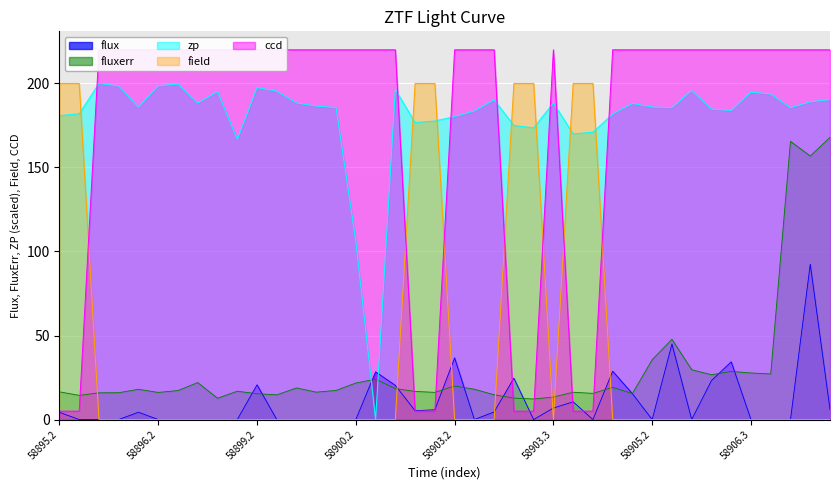

True or false: zp and flux cross at least once.

True